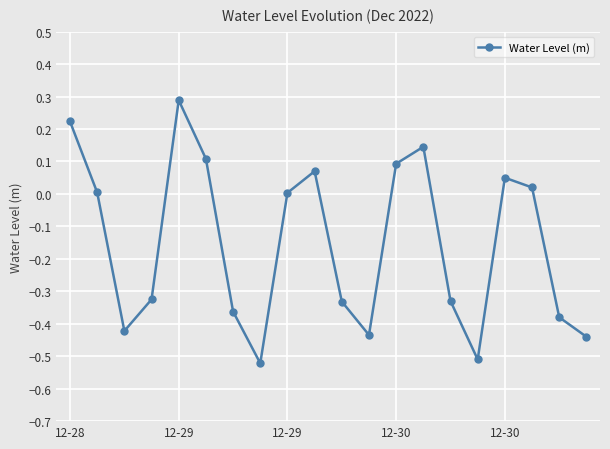

What is the greatest value displayed?

0.3